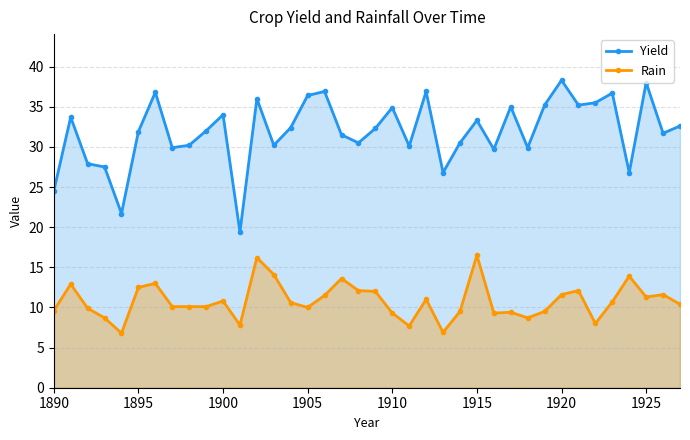

Between 1890 and 1910, which series saw the biggest shift?

Yield